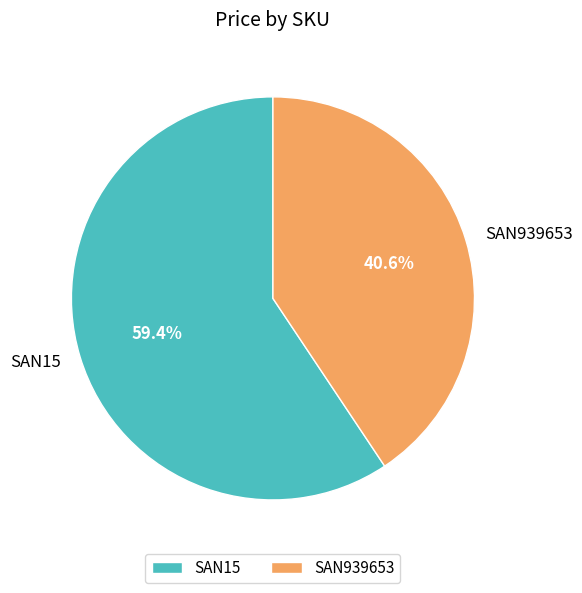

How much of the chart is everything except SAN15?

40.6%